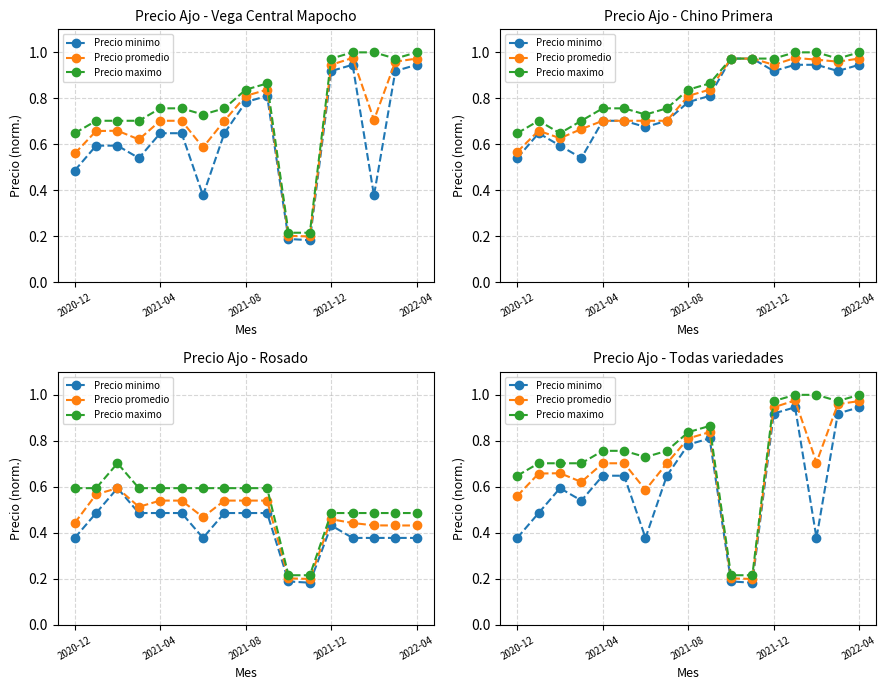

What is the sum of all Precio maximo values?

12.8